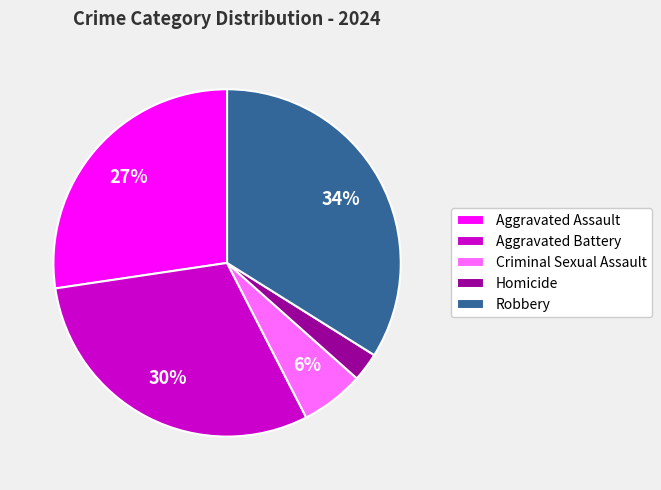

Rank the categories by value from lowest to highest.

Homicide, Criminal Sexual Assault, Aggravated Assault, Aggravated Battery, Robbery